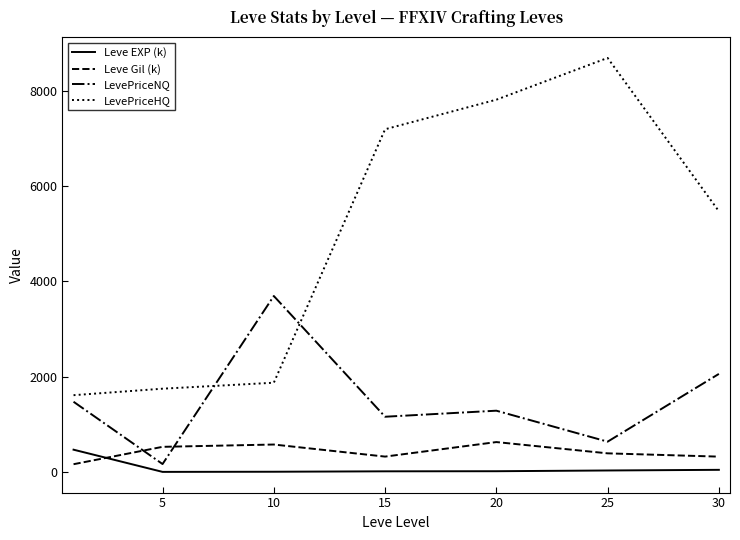

What is the difference between the second highest and minimum values in the Leve Gil (k) series?

413.2